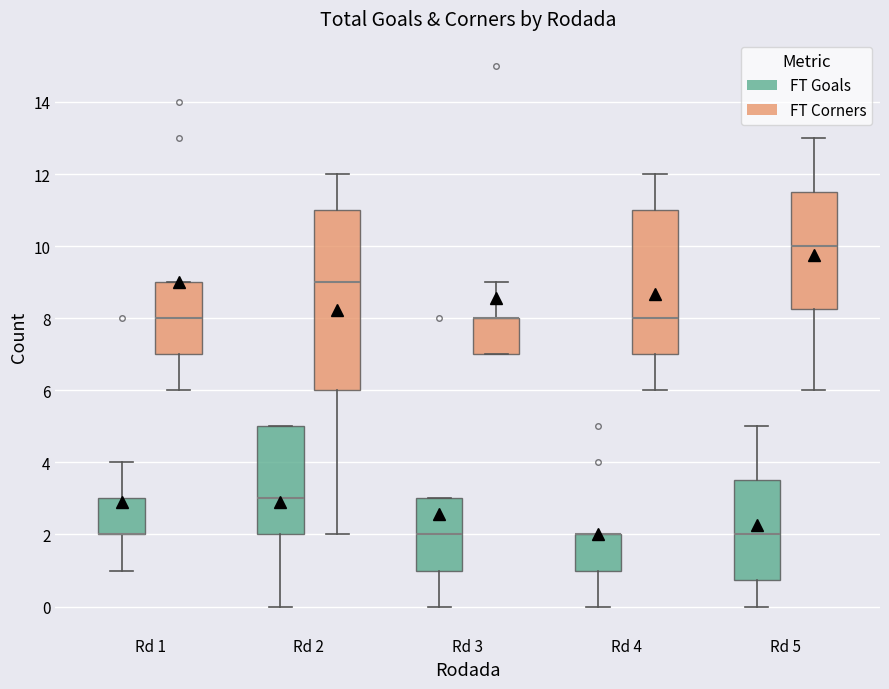

Reading left to right, transcribe this box plot: for each box, give where its median line is, the range the box spans, and where its two whiskers end, as read against the y-axis. The values are not printed on the chart, so give them approximately, as read against the axis.

Rd 1 (FT Goals): median 2.0 (drawn on the box's lower edge), box 2.0 to 3.0, whiskers 1.0 to 4.0
Rd 1 (FT Corners): median 8.0, box 7.0 to 9.0, whiskers 6.0 to 9.0
Rd 2 (FT Goals): median 3.0, box 2.0 to 5.0, whiskers 0.0 to 5.0
Rd 2 (FT Corners): median 9.0, box 6.0 to 11.0, whiskers 2.0 to 12.0
Rd 3 (FT Goals): median 2.0, box 1.0 to 3.0, whiskers 0.0 to 3.0
Rd 3 (FT Corners): median 8.0 (drawn on the box's upper edge), box 7.0 to 8.0, whiskers 7.0 to 9.0
Rd 4 (FT Goals): median 2.0 (drawn on the box's upper edge), box 1.0 to 2.0, whiskers 0.0 to 2.0
Rd 4 (FT Corners): median 8.0, box 7.0 to 11.0, whiskers 6.0 to 12.0
Rd 5 (FT Goals): median 2.0, box 0.8 to 3.6, whiskers 0.0 to 5.0
Rd 5 (FT Corners): median 10.0, box 8.2 to 11.6, whiskers 6.0 to 13.0